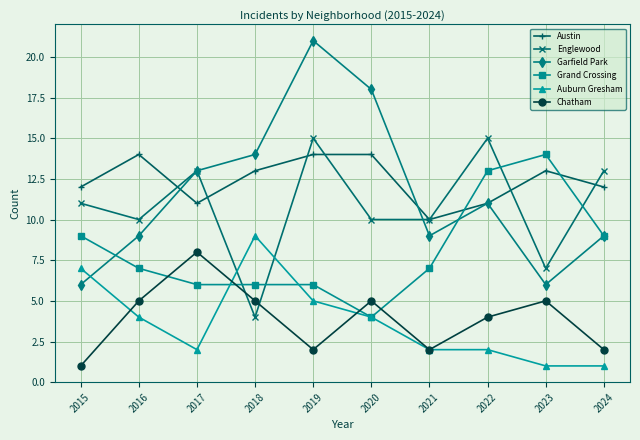

At which category is the sum across all series the highest?

2019